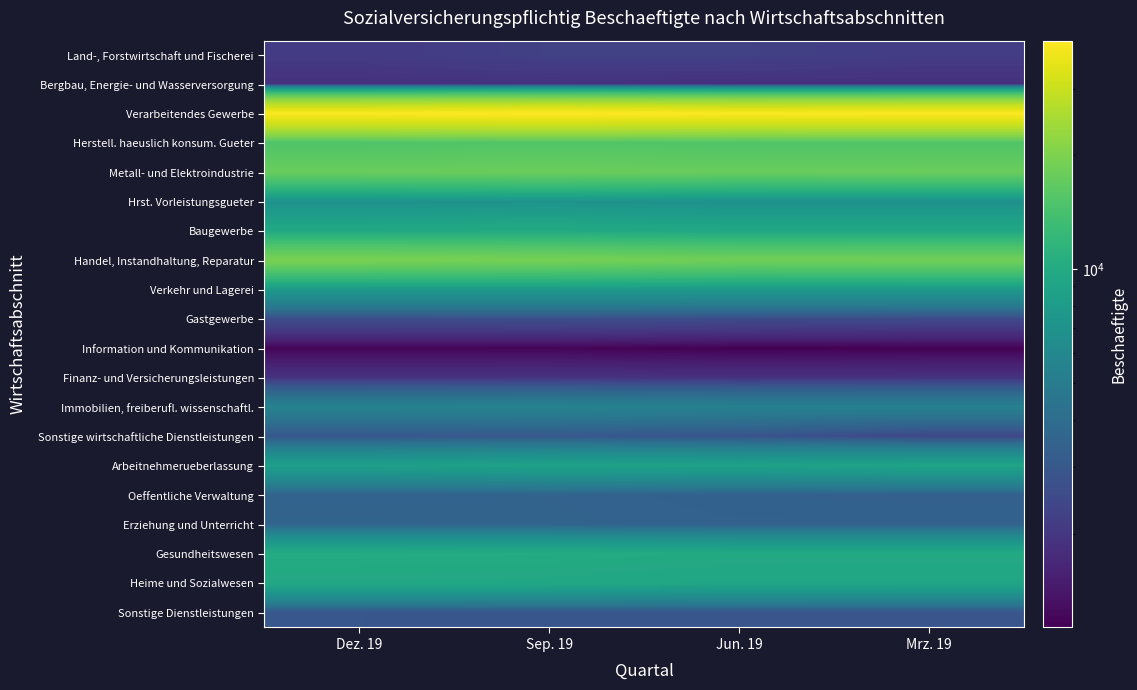

What is the total value across all series at Mrz. 19?

170271